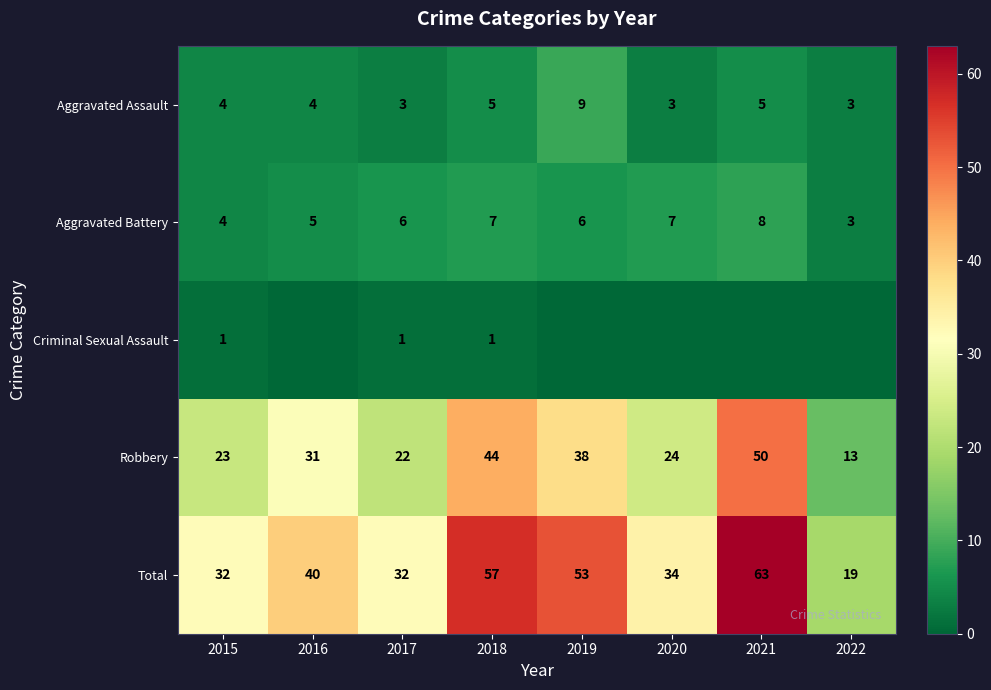

Read the Robbery value at 2018.

44